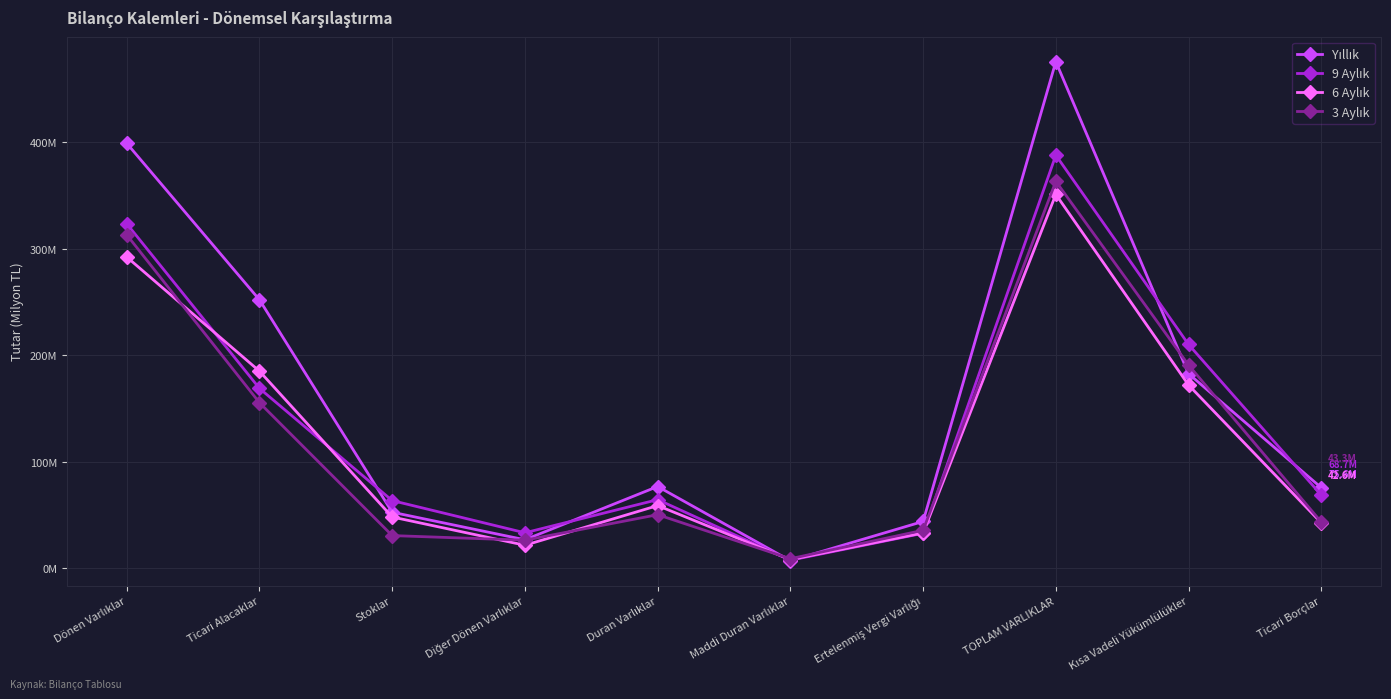

At which category is the sum across all series the highest?

TOPLAM VARLIKLAR